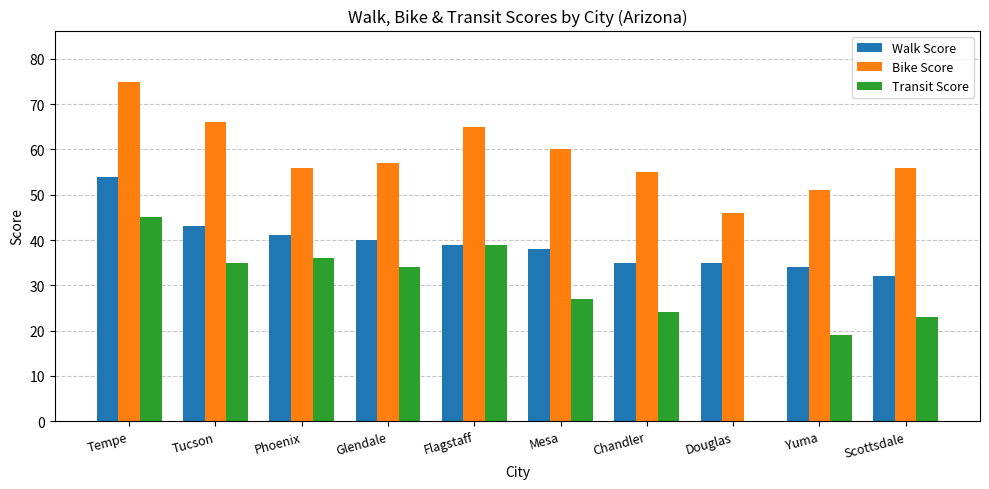

At which label is Bike Score closest to 60?

Mesa